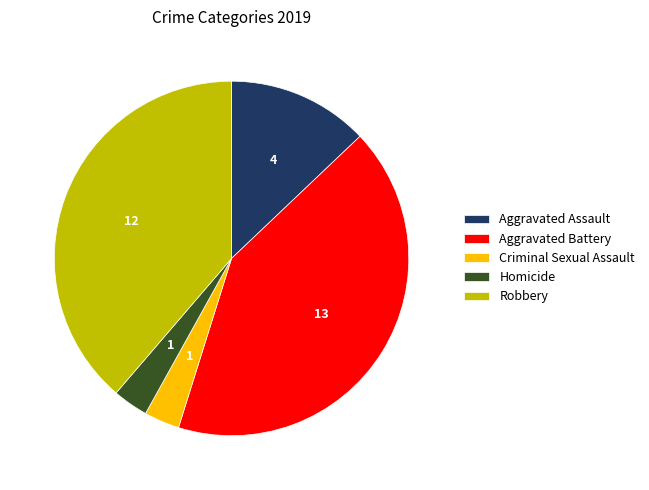

Which category has the biggest portion of the pie?

Aggravated Battery